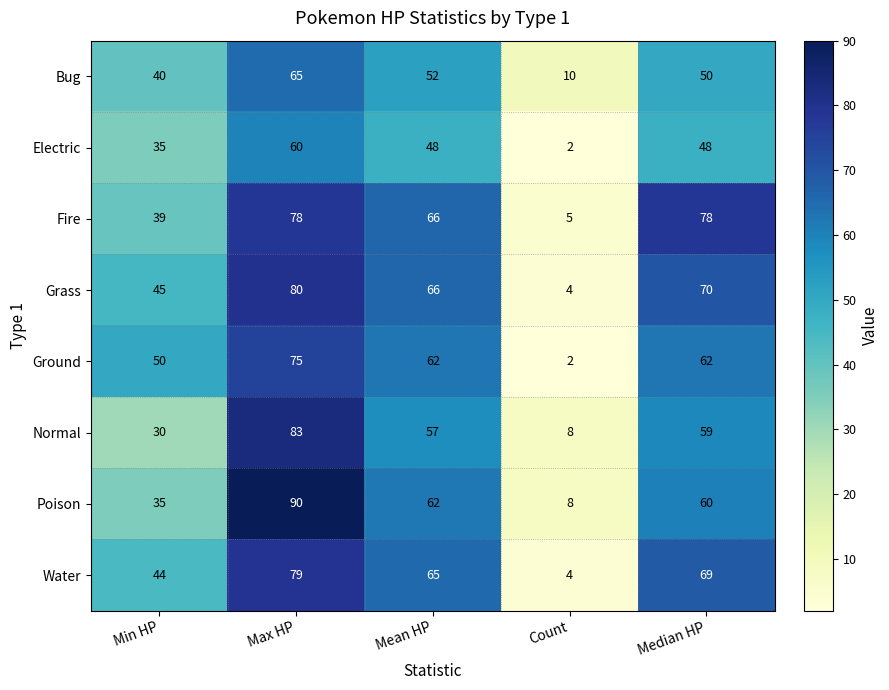

What is the maximum value shown in the chart?

90